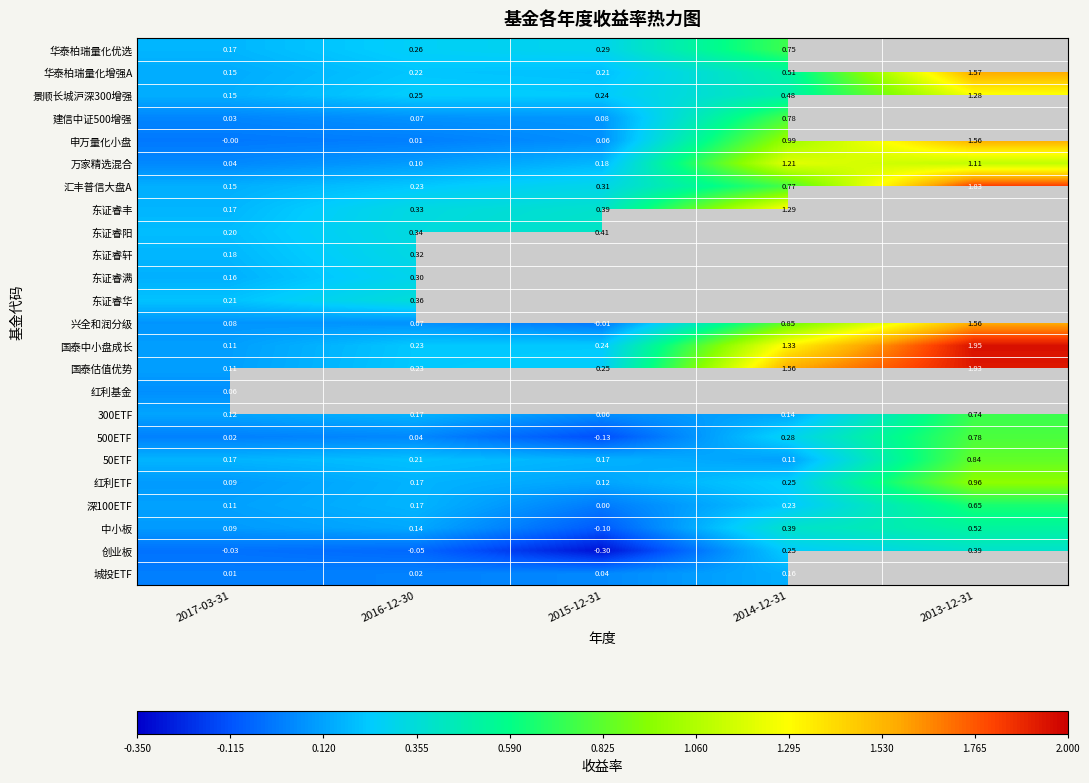

Is the value of 万家精选混合 at 2015-12-31 greater than the value of 兴全和润分级 at 2013-12-31?

No